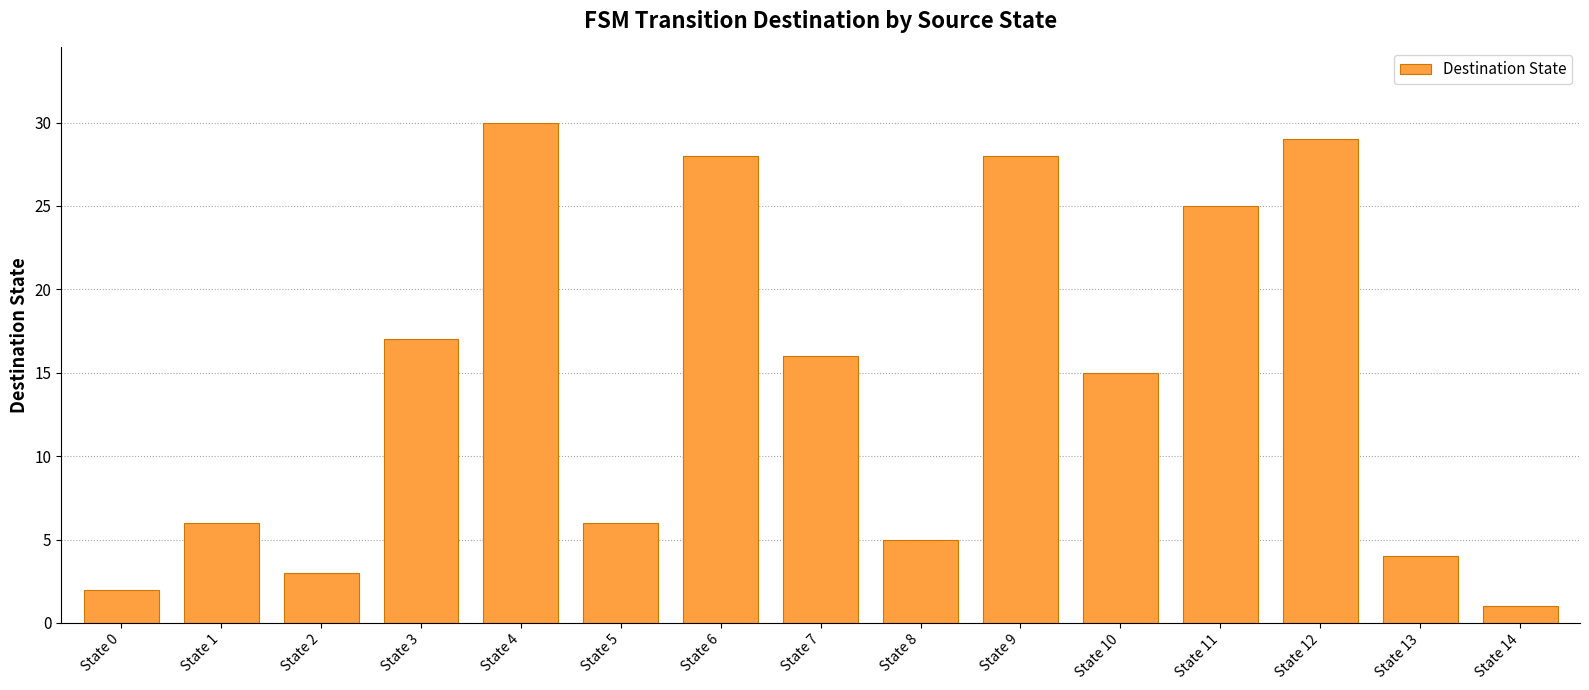

True or false: the data shows 15 at State 10.

True